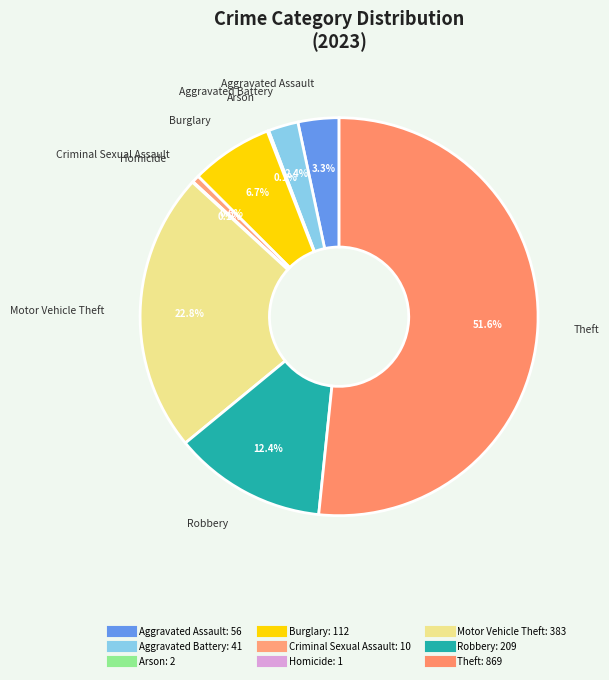

Which slice is the largest?

Theft